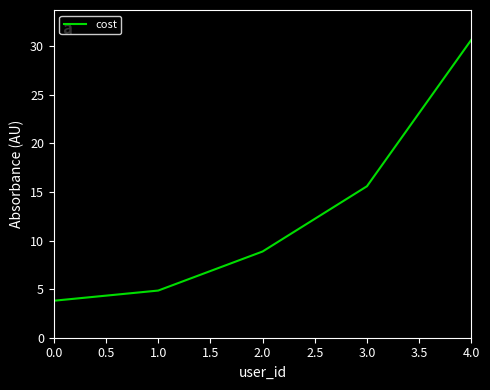

True or false: the data has more than 2 interior local peaks.

False